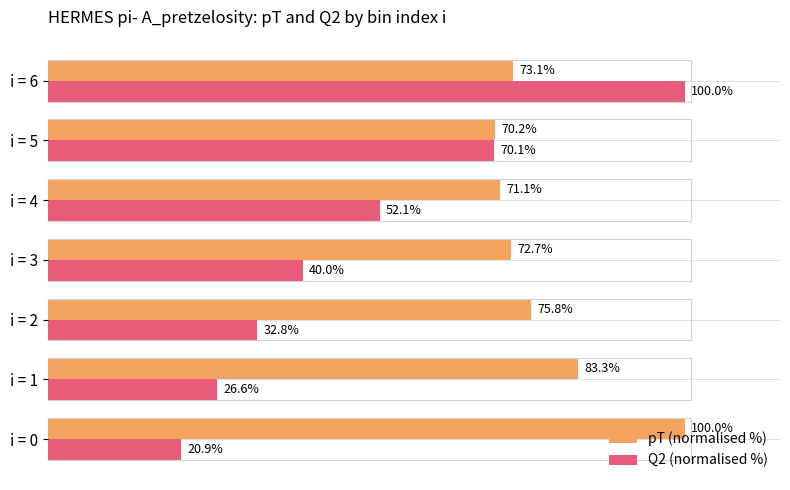

Which series changed the most between i = 1 and i = 4?

Q2 (normalised %)